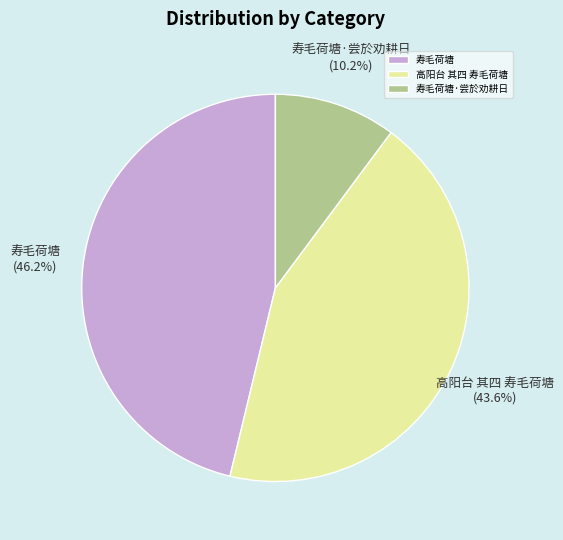

Which has a higher value, 寿毛荷塘·尝於劝耕日 or 寿毛荷塘?

寿毛荷塘